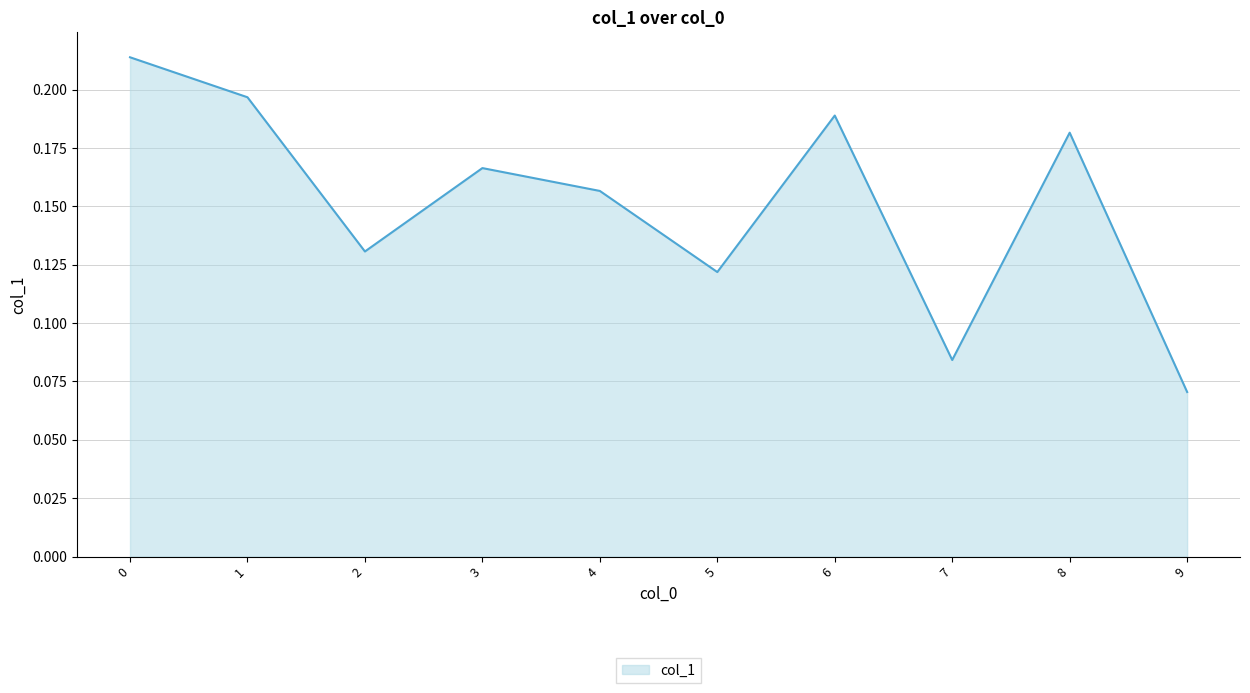

How many values are between 0 and 1?

10